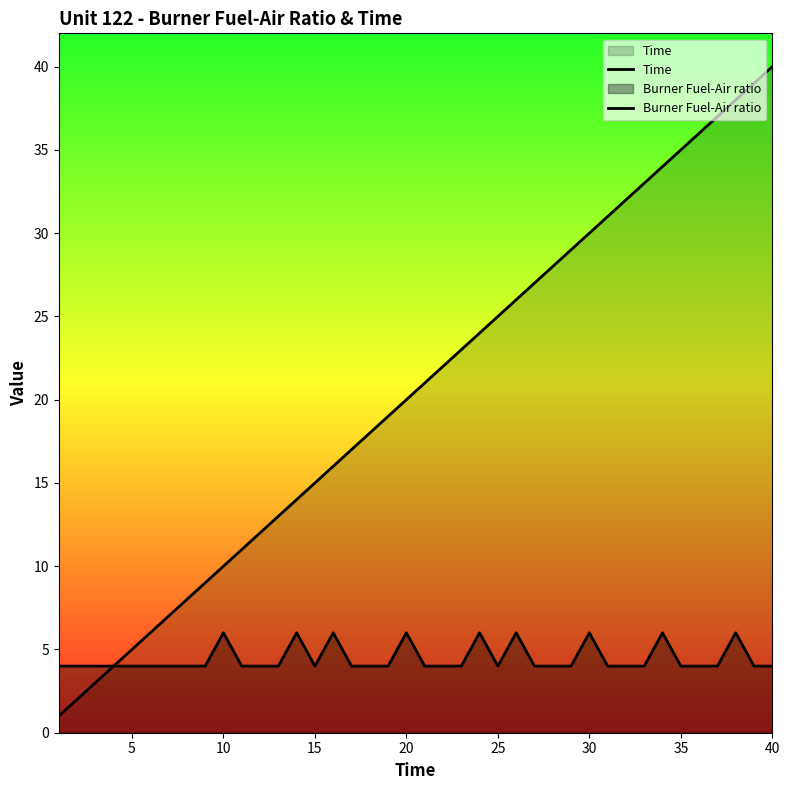

Which series has the widest spread of values?

Time